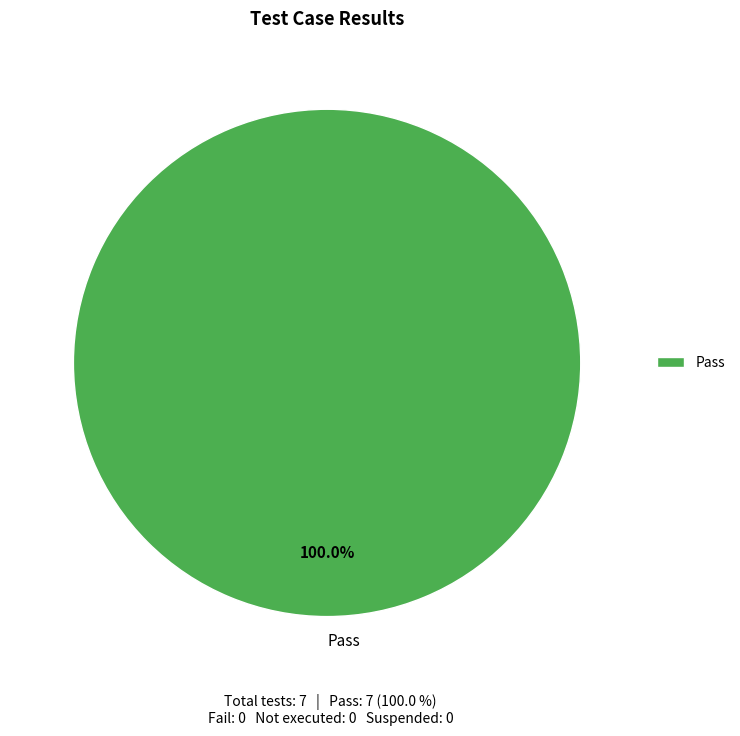

Does any single category account for the majority?

Yes